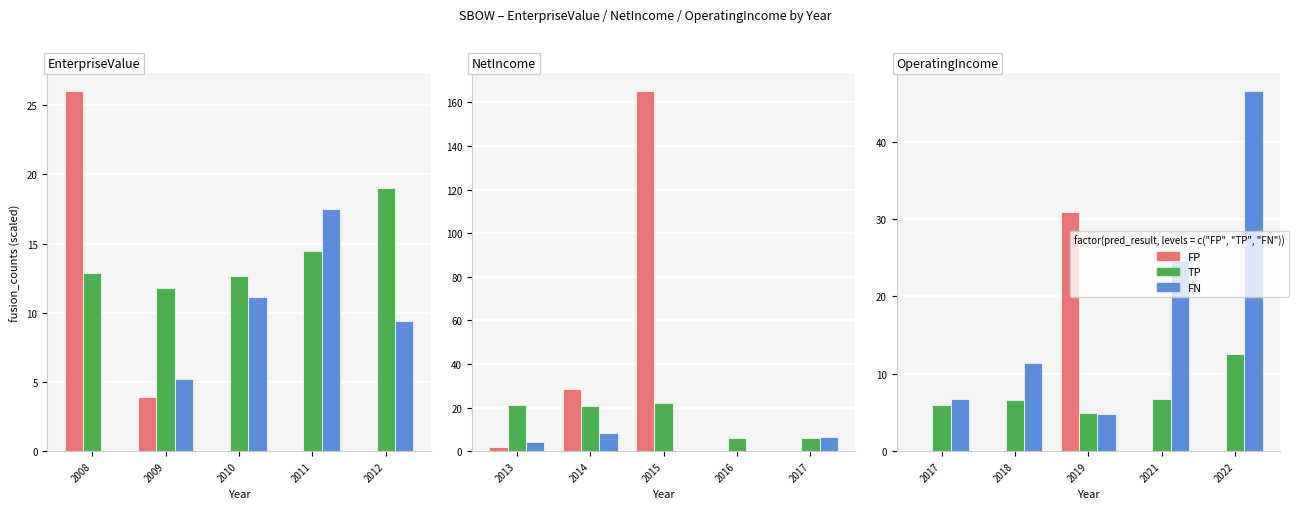

The FN series shows 41.6 at 2021. True or false?

False